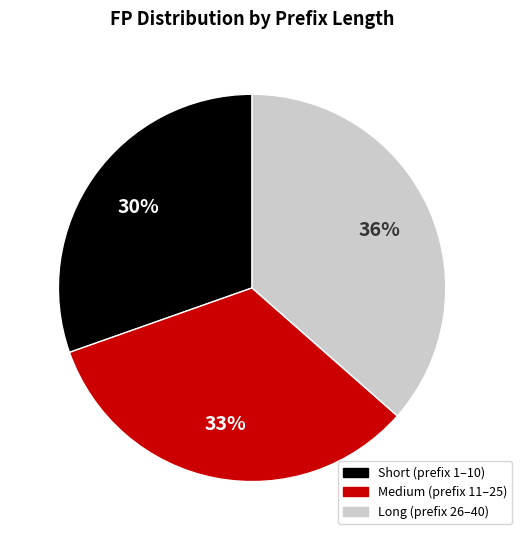

Does any single category account for the majority?

No